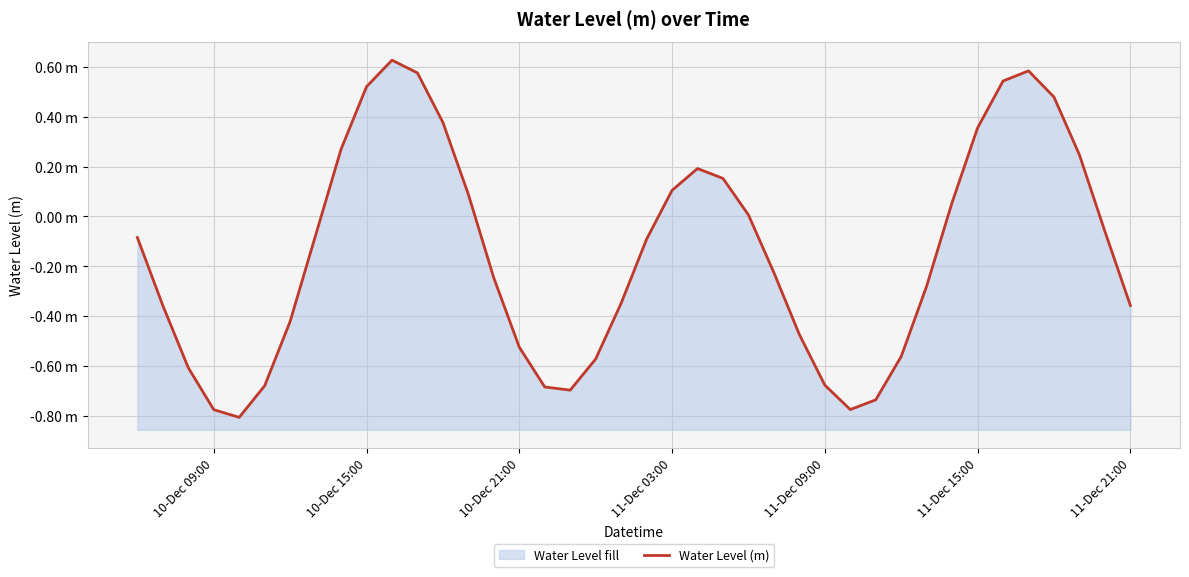

Reading right to left, list all the values displayed in this chart.

-0.4	-0.1	0.2	0.5	0.6	0.5	0.4	0.1	-0.3	-0.6	-0.7	-0.8	-0.7	-0.5	-0.2	0.0	0.2	0.2	0.1	-0.1	-0.3	-0.6	-0.7	-0.7	-0.5	-0.2	0.1	0.4	0.6	0.6	0.5	0.3	-0.1	-0.4	-0.7	-0.8	-0.8	-0.6	-0.4	-0.1